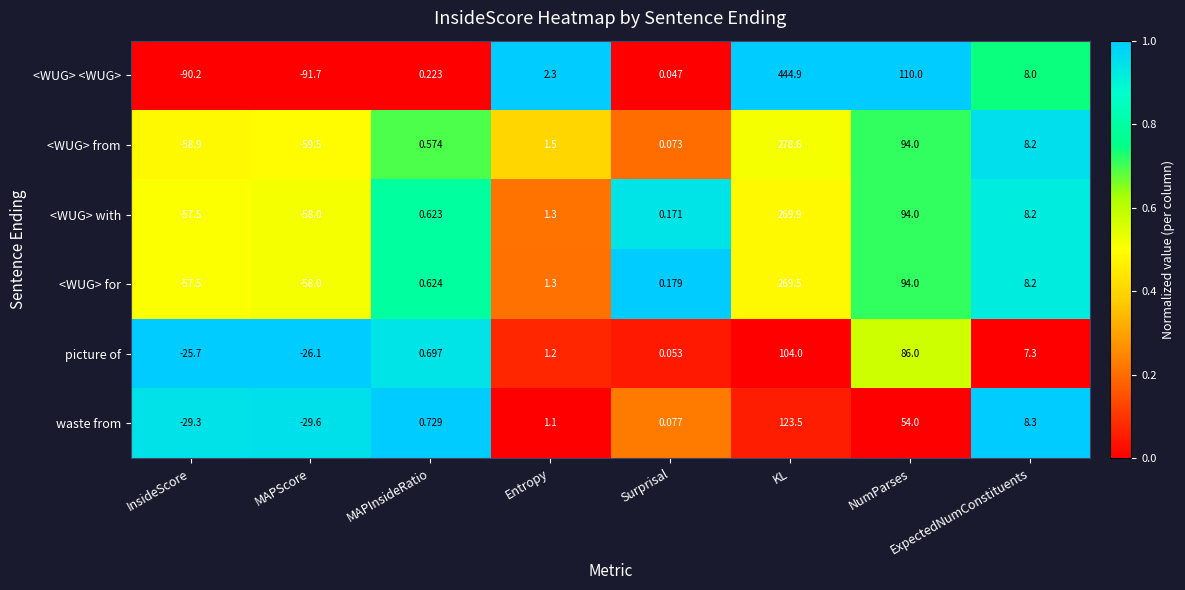

Rank the series at Surprisal from lowest to highest value.

<WUG> <WUG>, picture of, <WUG> from, waste from, <WUG> with, <WUG> for